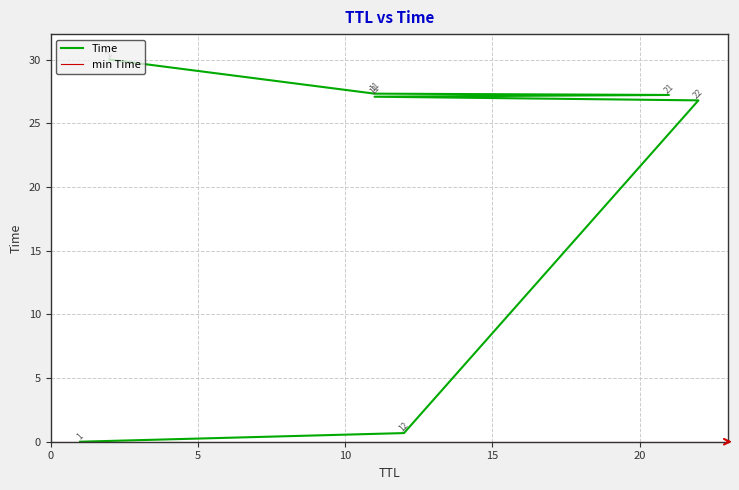

Where is the data nearest to the value 15?

22